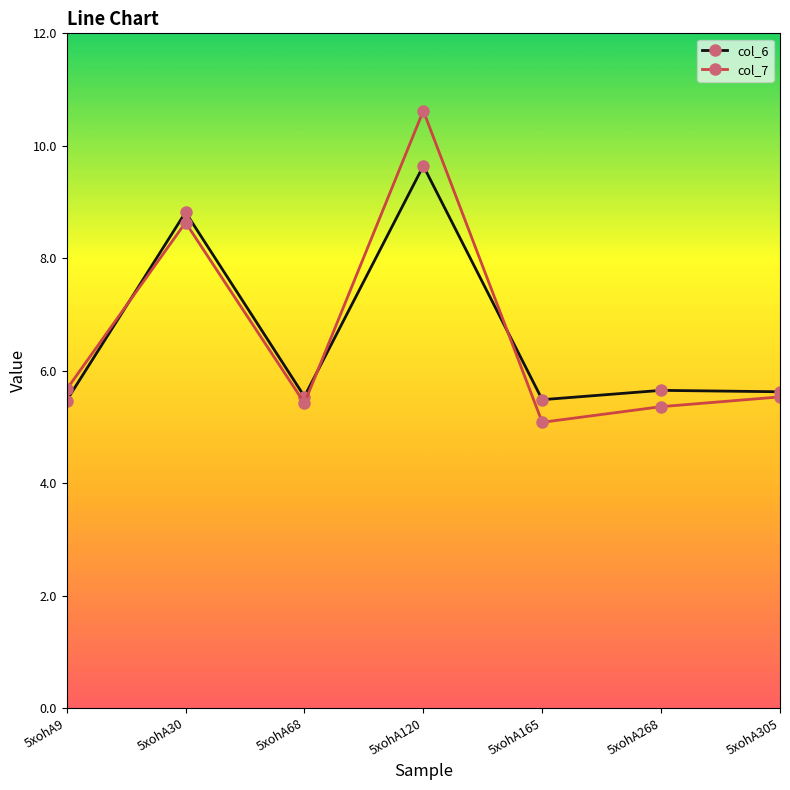

What are all the series names shown in the legend?

col_6, col_7